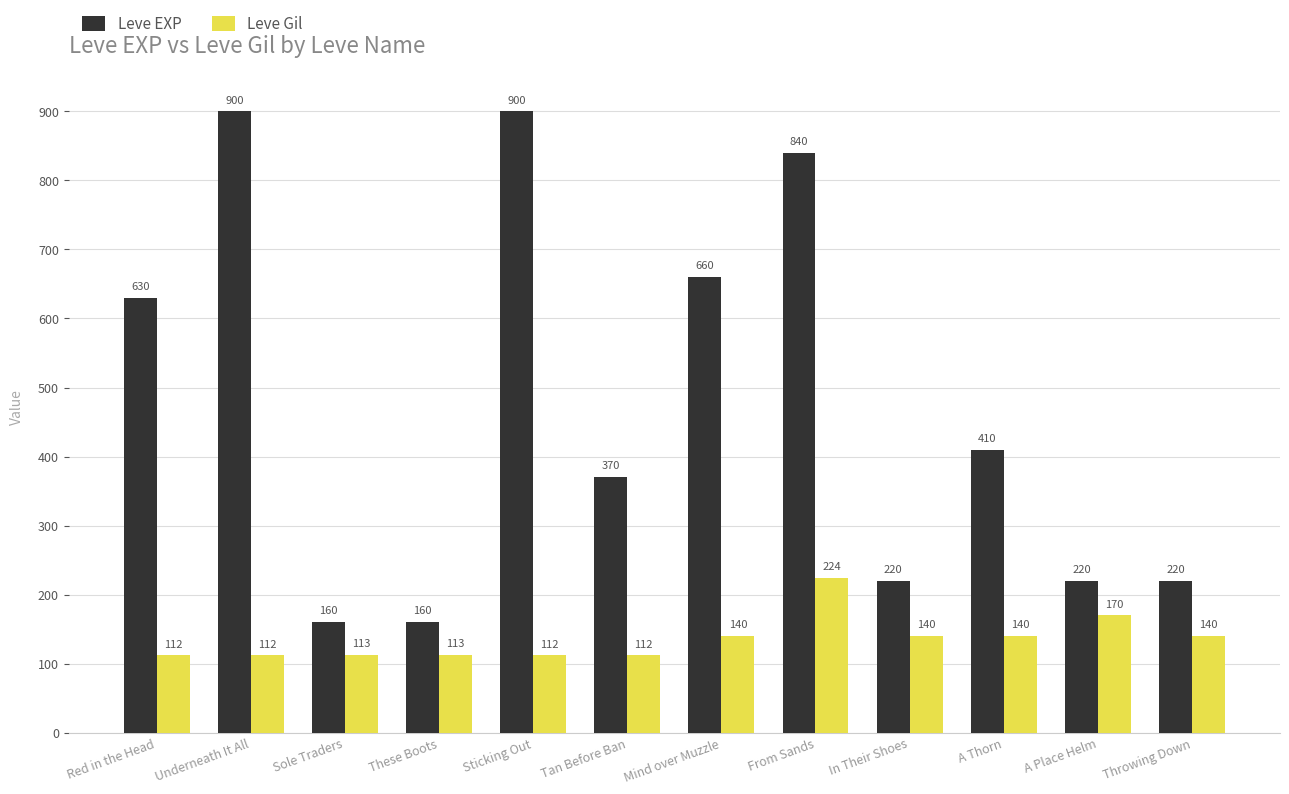

What is the sum of the Leve Gil values at A Place Helm and Tan Before Ban?

282